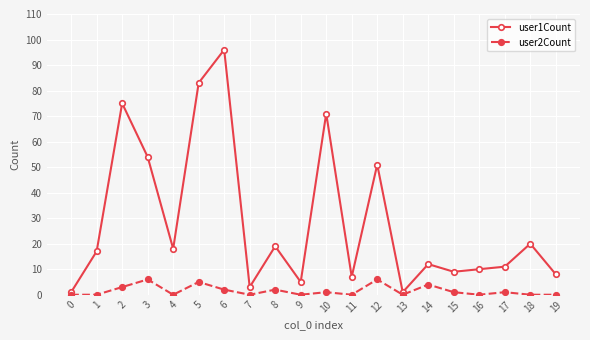

True or false: user2Count has more than 2 points higher than both neighbors.

True